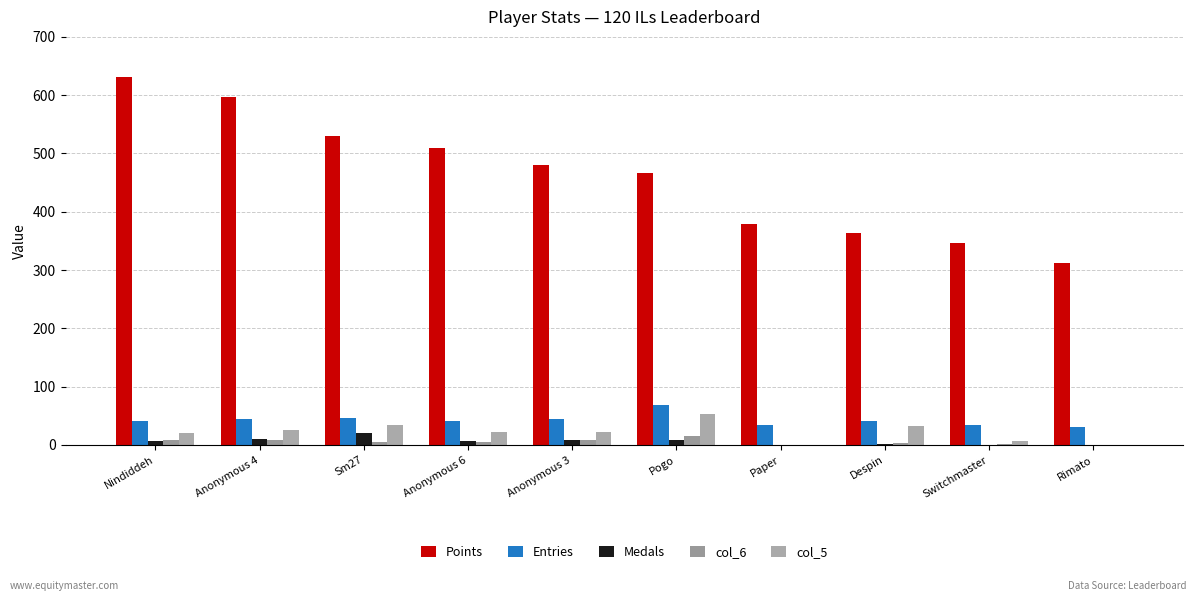

What is the highest value of the col_6 series?

16